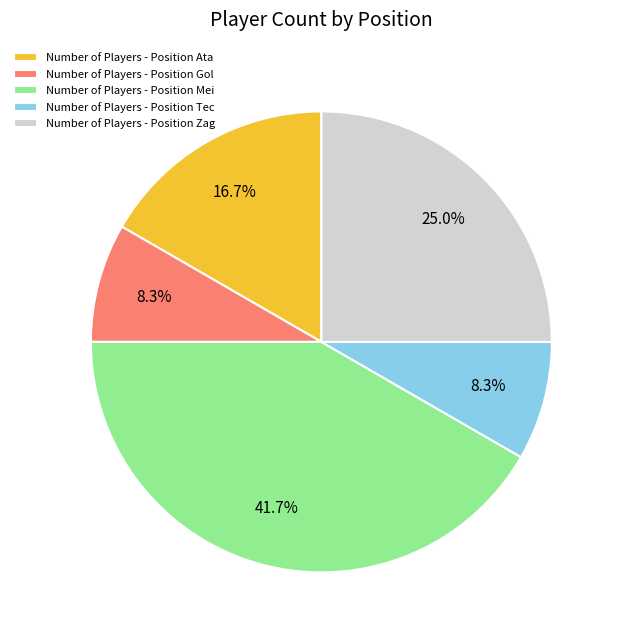

Does Number of Players - Position Tec account for over 50% of the chart?

No